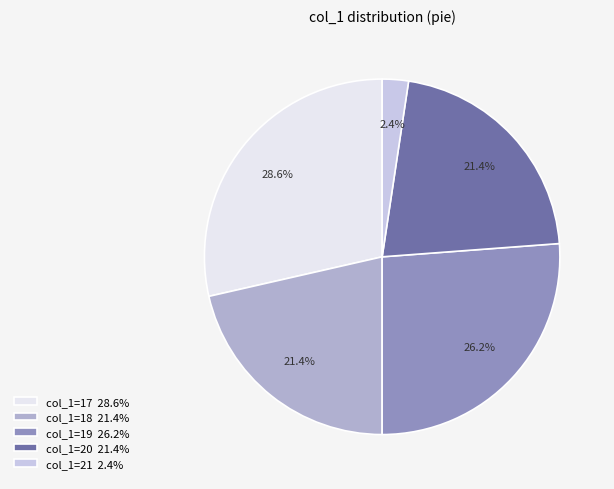

Is there a majority slice in this chart?

No